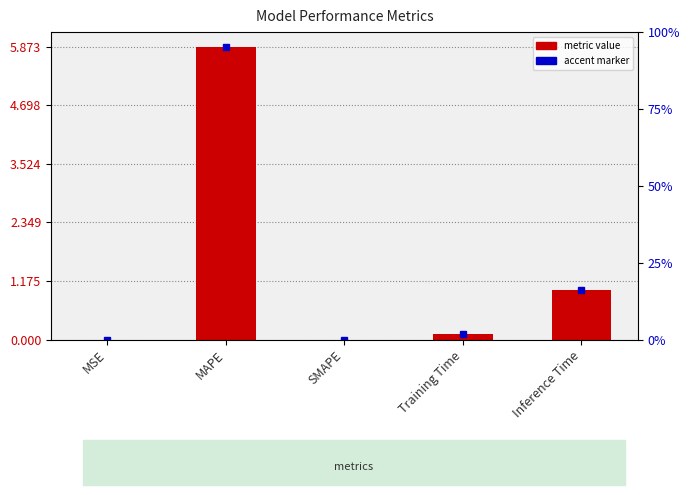

True or false: the data shows 0.0 at MSE.

False